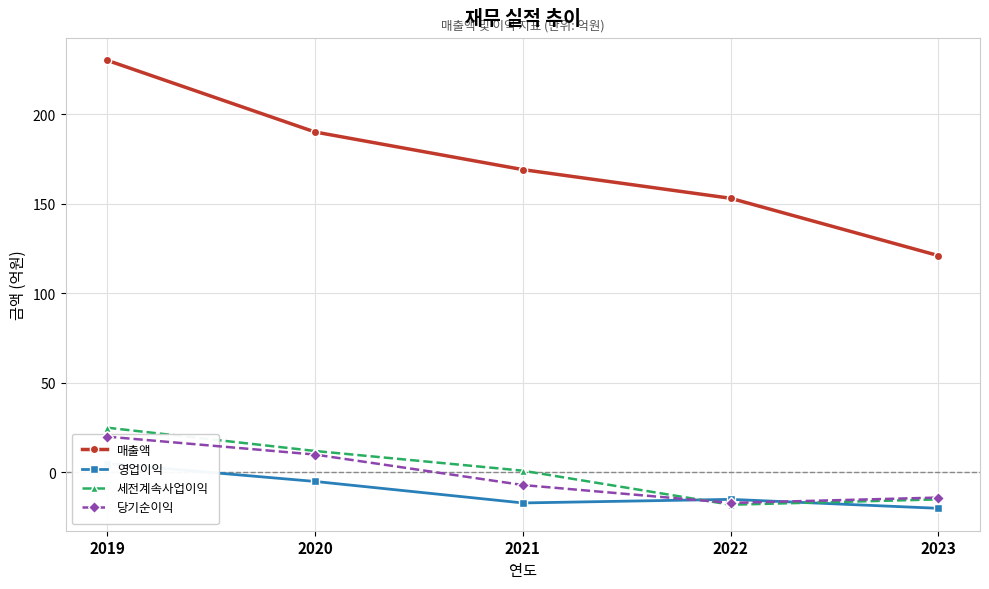

The 매출액 series shows 121 at 2023. True or false?

True